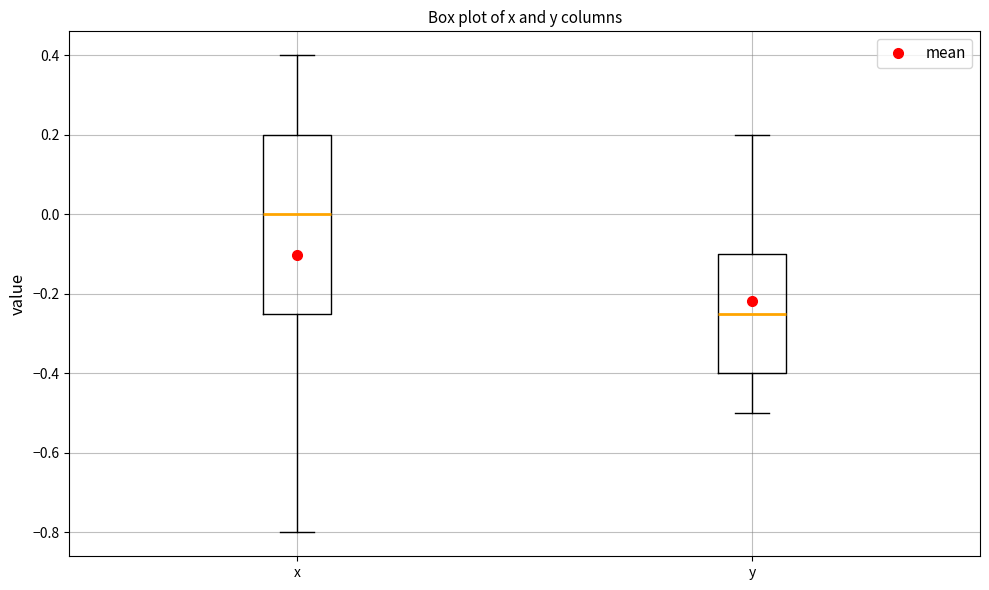

Which box has the lowest median line?

y